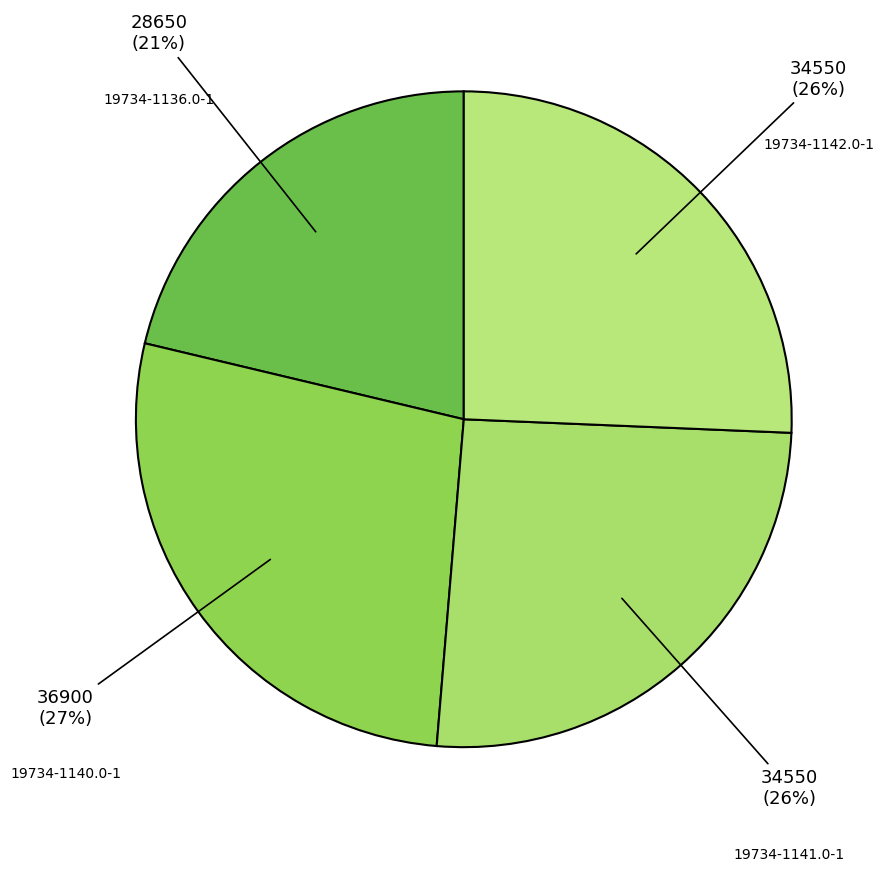

Does 19734-1140.0-1 represent more than half of the total?

No